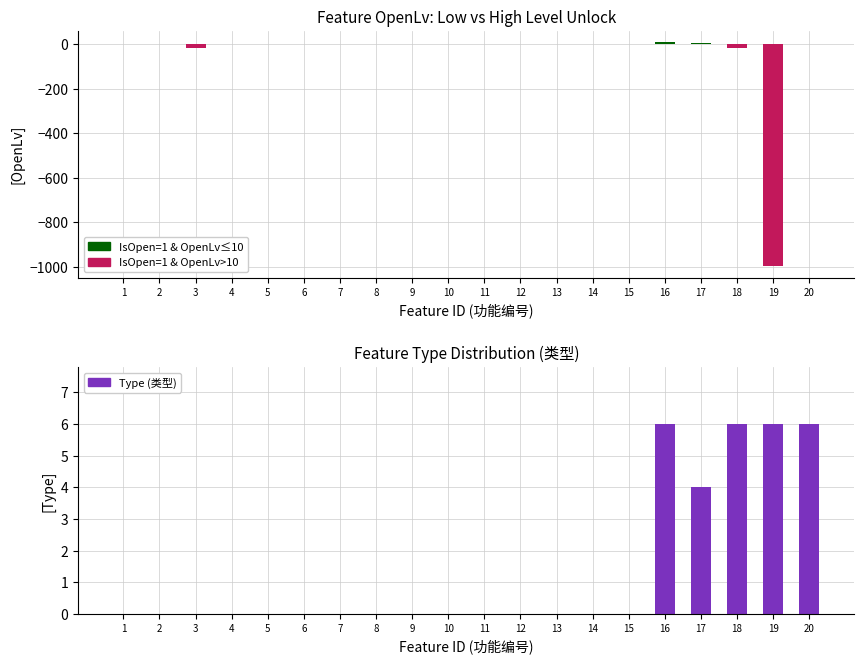

Between 8 and 3, which is larger?

8